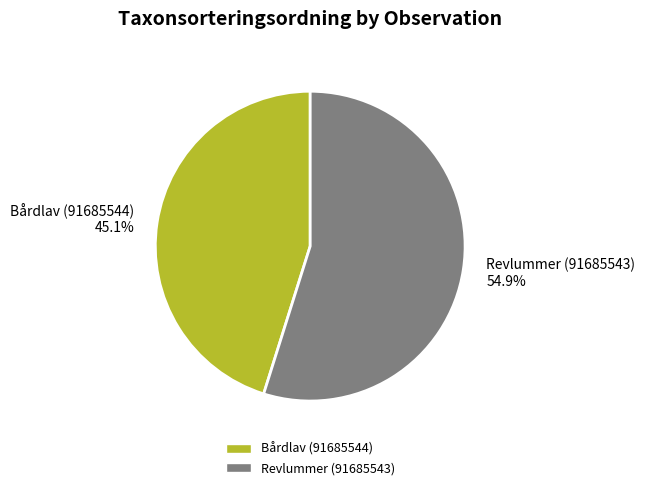

Count the number of slices in the pie.

2